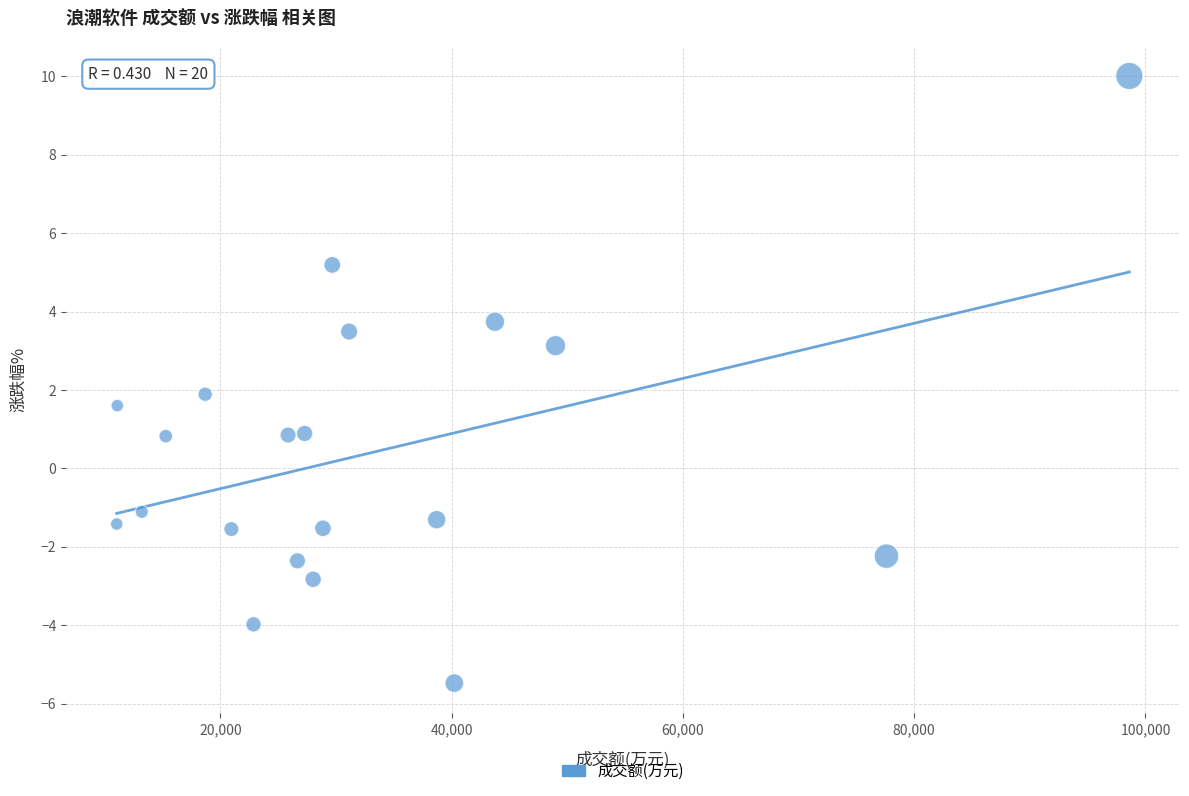

What is the range of X values (max minus min)?

87562.0